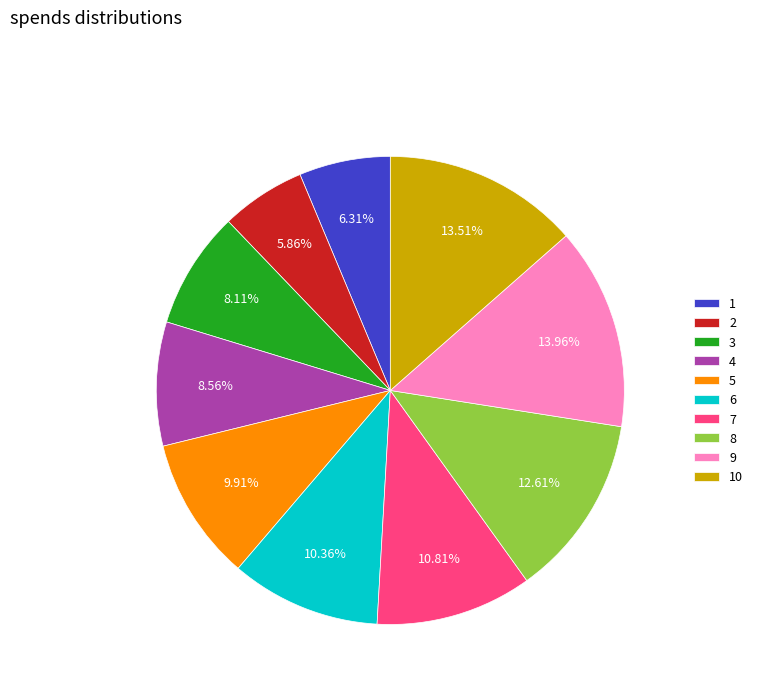

What percentage is the 8 slice, to the nearest percent?

13%